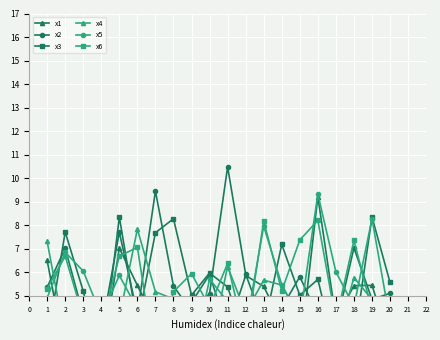

What is the difference between the maximum and second lowest values in the x4 series?

5.1